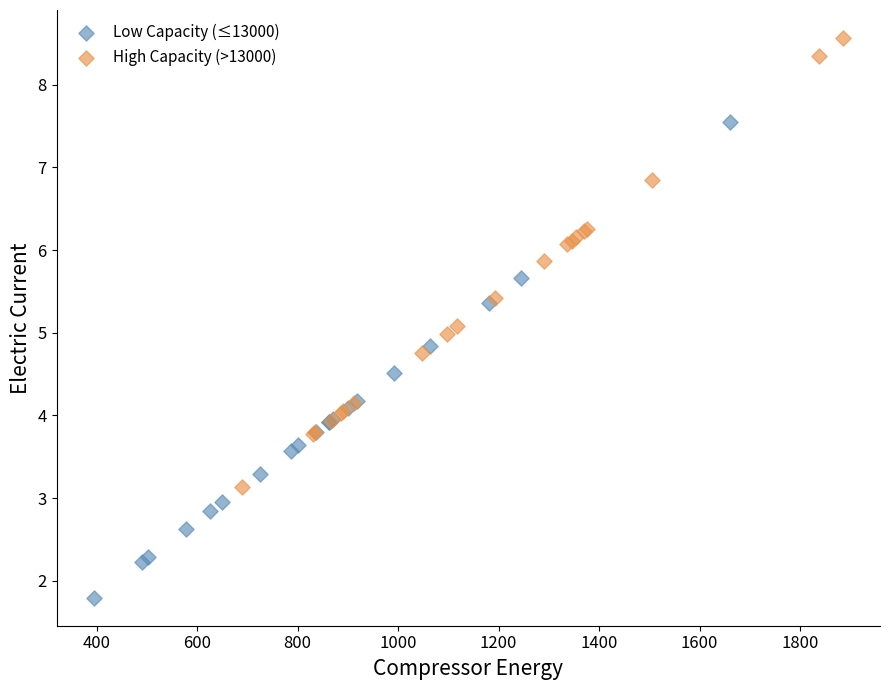

Which series contains the lowest Y value?

Low Capacity (≤13000)